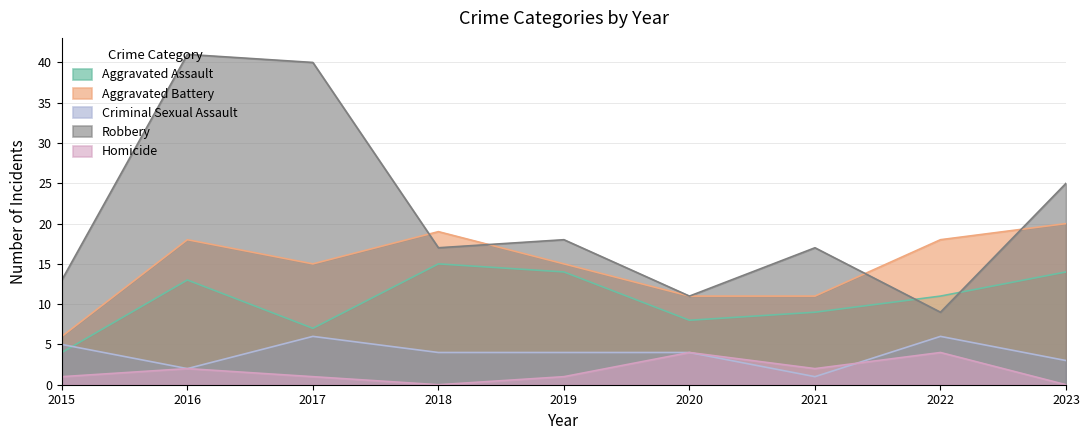

Which series has the largest total across all categories?

Robbery